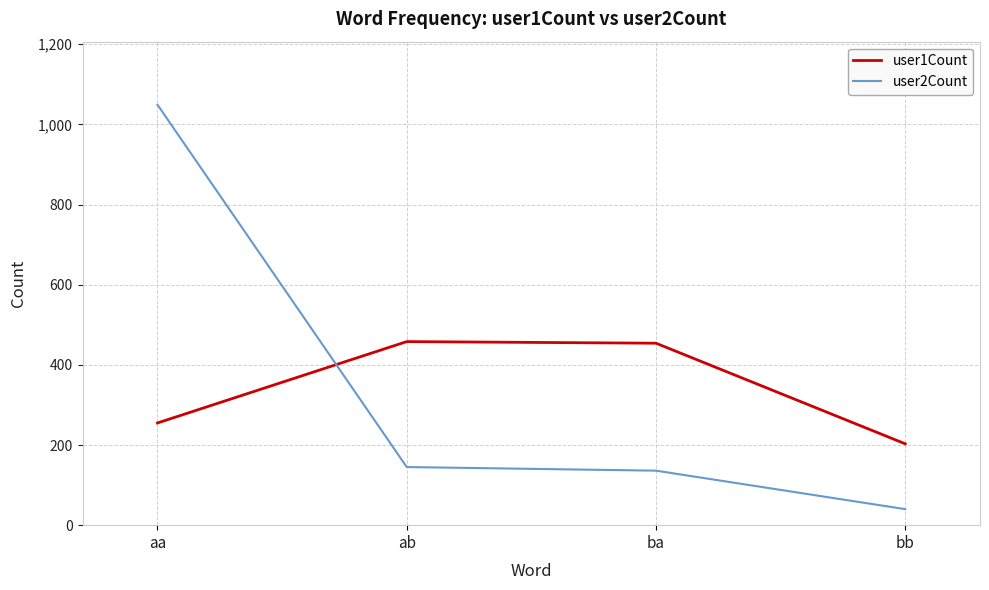

What position from the left is aa?

1